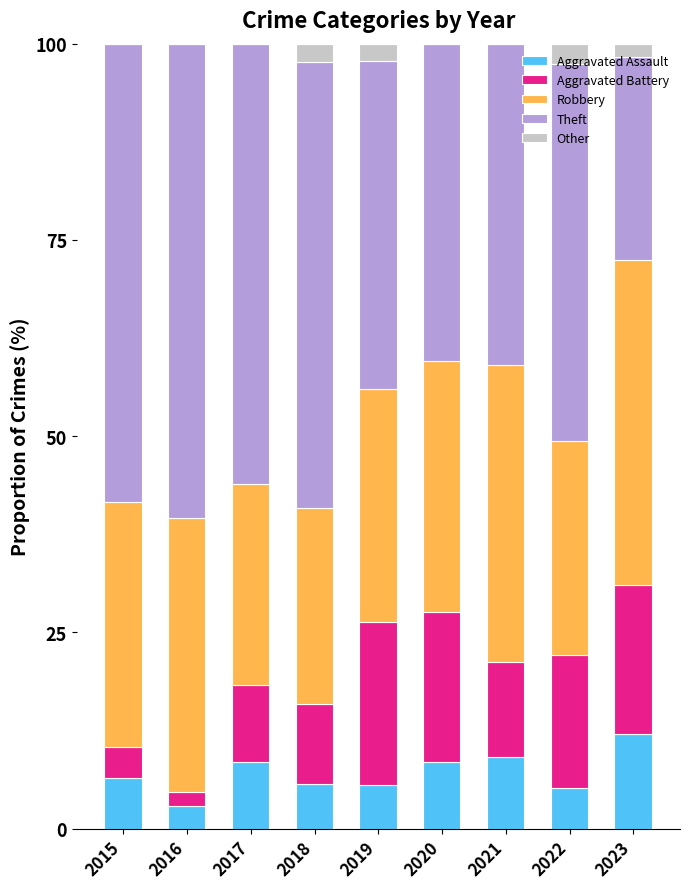

True or false: Theft has a value of 48.1 at 2022.

True